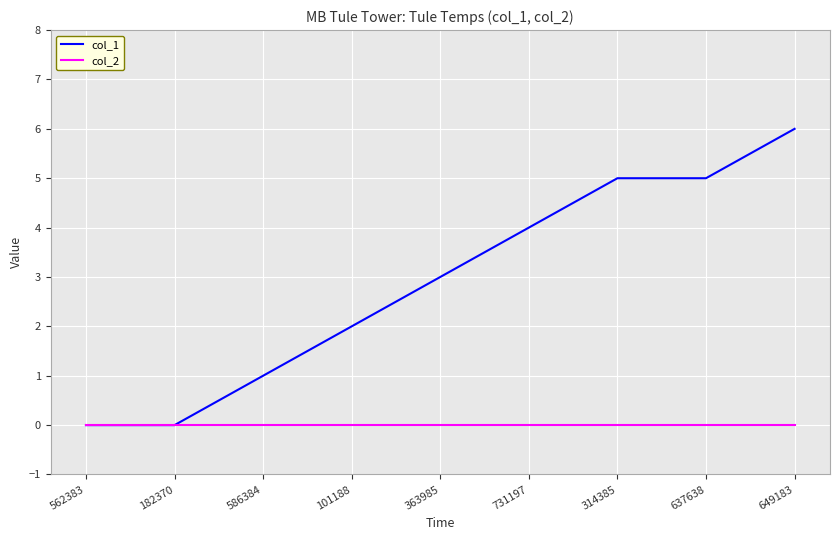

What is the greatest value displayed?

6